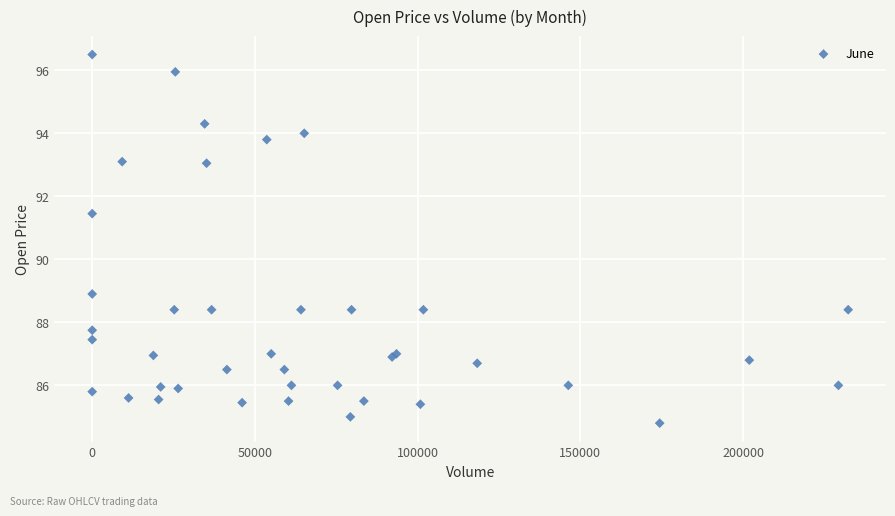

What Y value in the scatter plot is closest to 90?

88.9